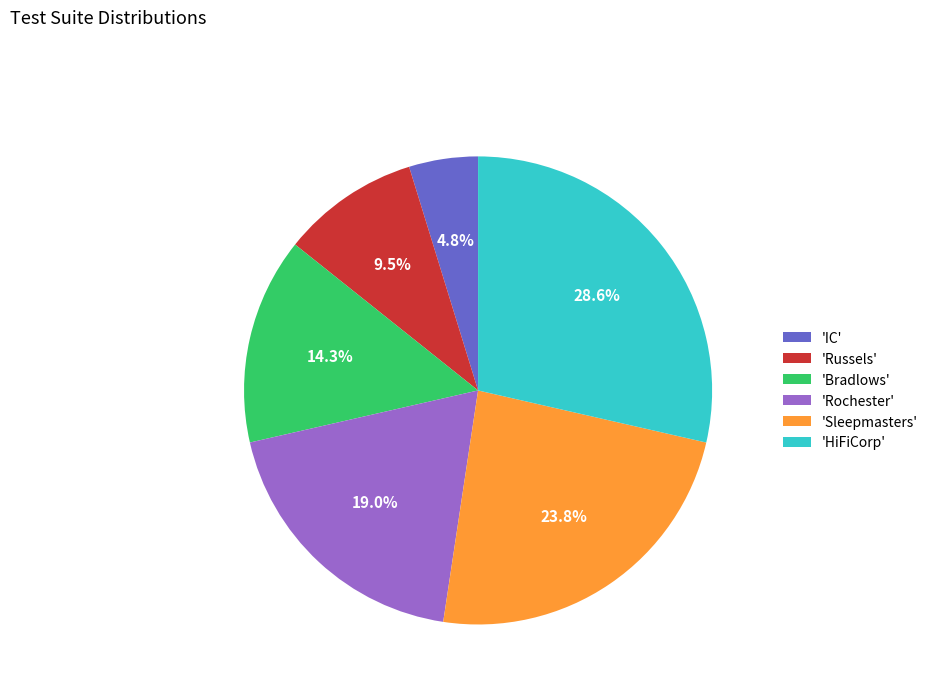

To the nearest percent, what is the difference between the largest and smallest slice percentages?

24%